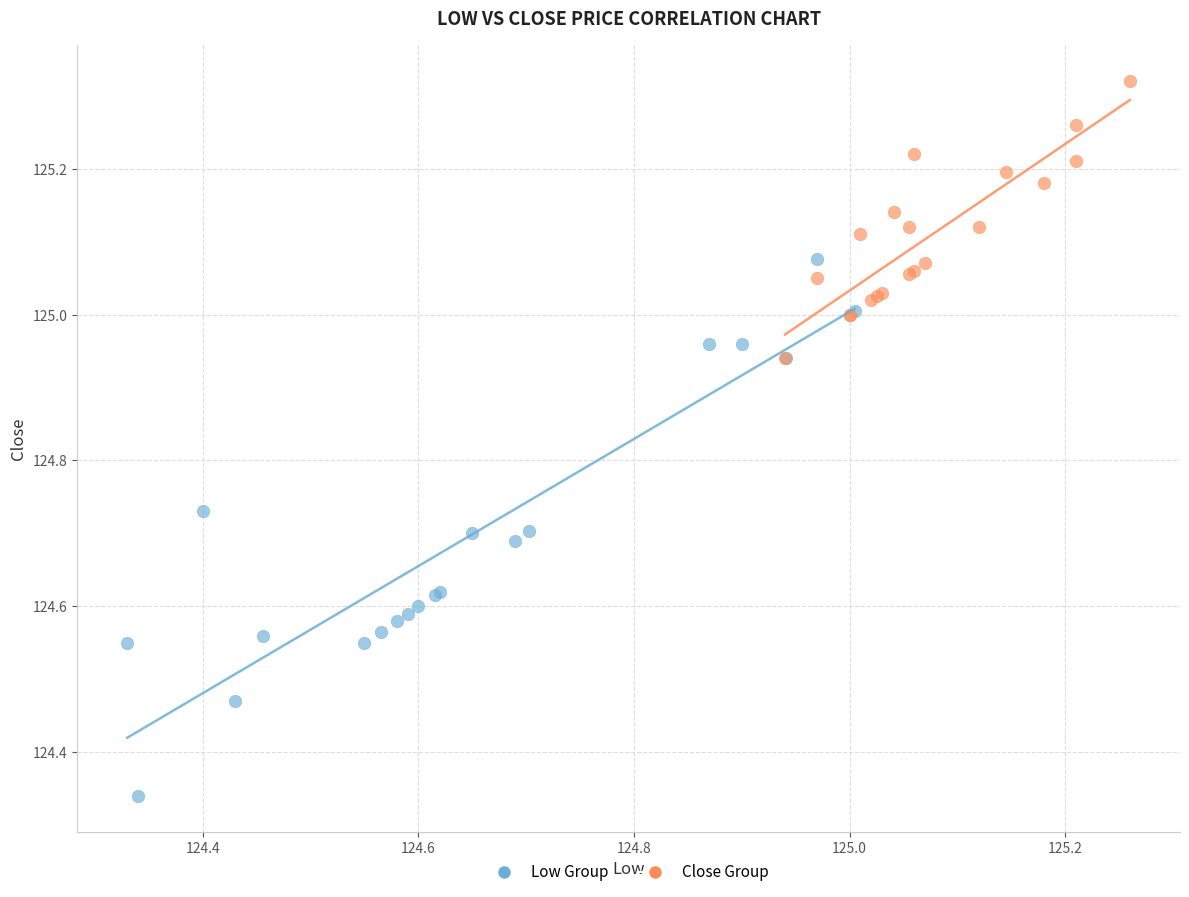

Which series reaches the maximum Y coordinate?

Close Group